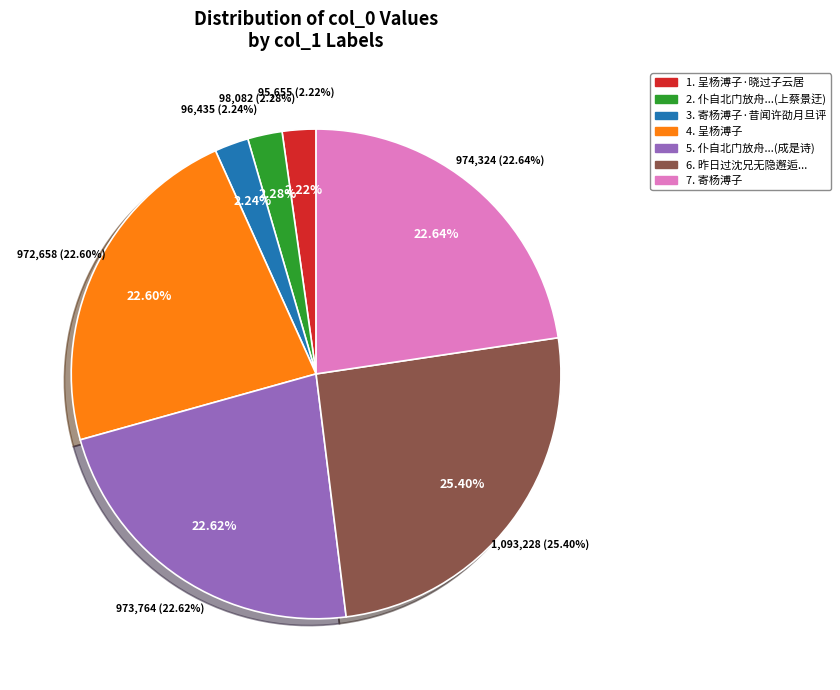

Does 呈杨溥子·晓过子云居 represent more than half of the total?

No